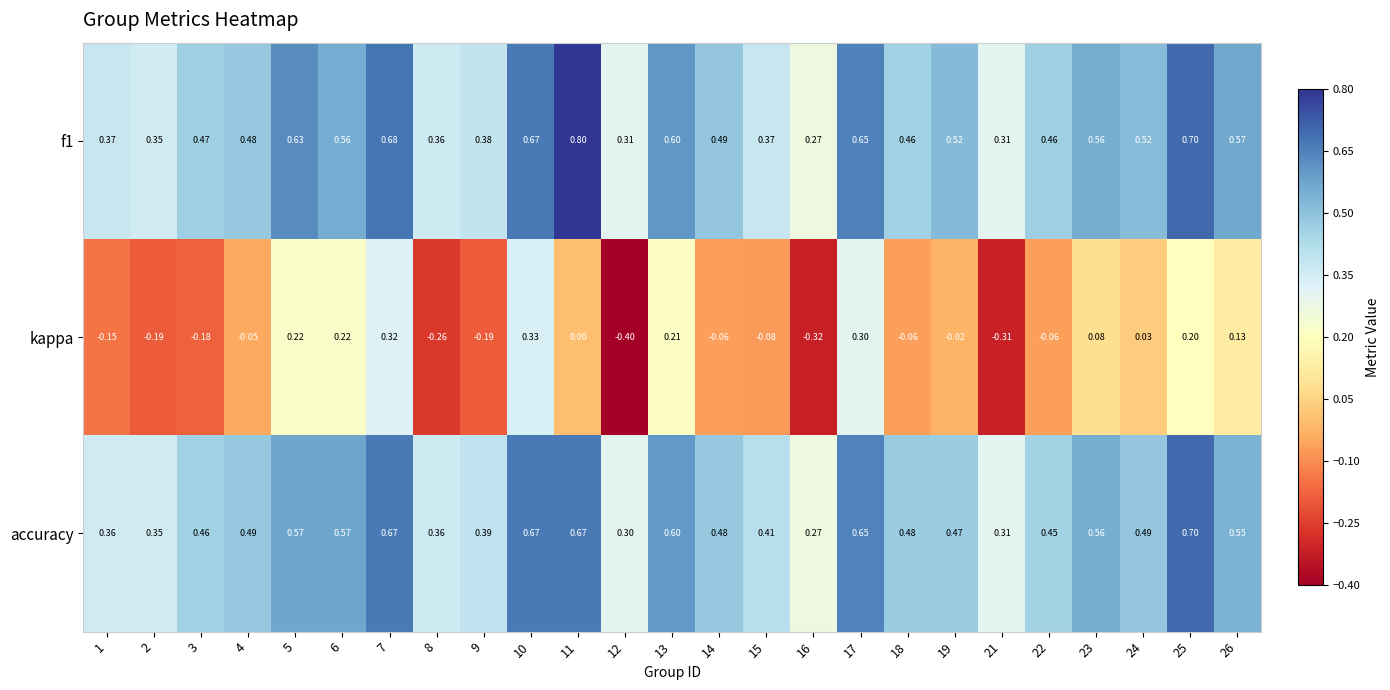

Count the number of categories in the chart.

25